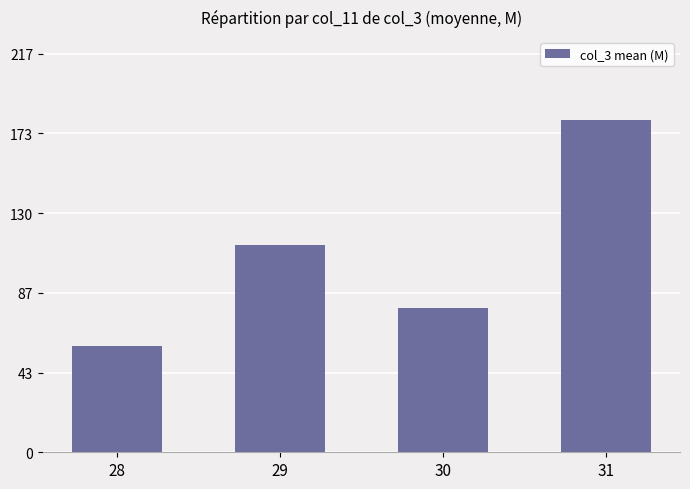

Reading left to right, transcribe all the data shown in this chart.

57.9	112.7	78.6	180.6